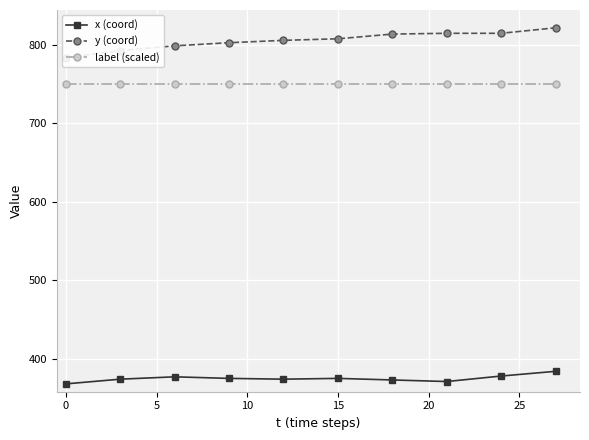

Which series has the largest range (max minus min)?

y (coord)